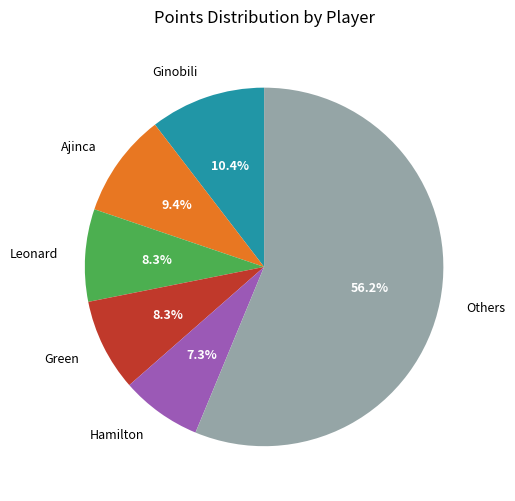

Is there any slice that represents more than half of the pie?

Yes